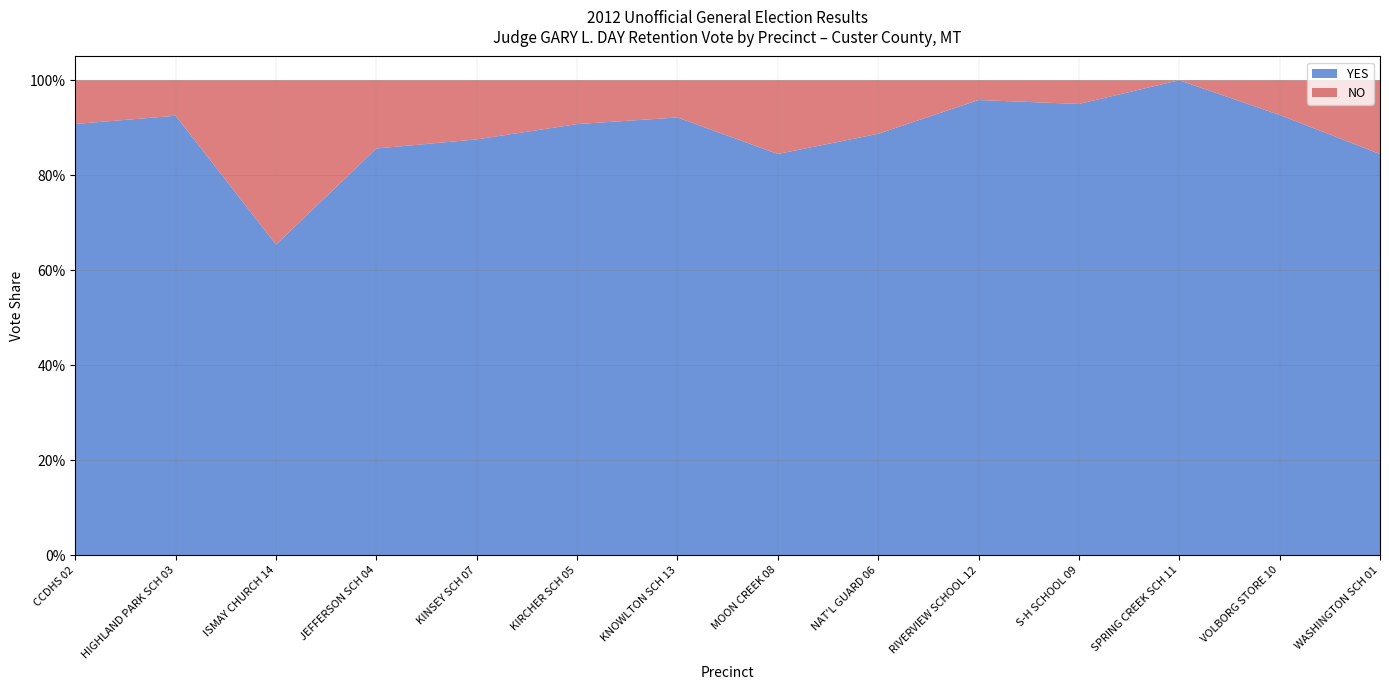

Reading left to right, list all the values displayed in this chart.

YES: CCDHS 02=828	HIGHLAND PARK SCH 03=1027	ISMAY CHURCH 14=17	JEFFERSON SCH 04=810	KINSEY SCH 07=274	KIRCHER SCH 05=226	KNOWLTON SCH 13=47	MOON CREEK 08=87	NAT'L GUARD 06=409	RIVERVIEW SCHOOL 12=23	S-H SCHOOL 09=19	SPRING CREEK SCH 11=26	VOLBORG STORE 10=38	WASHINGTON SCH 01=761
NO: CCDHS 02=84	HIGHLAND PARK SCH 03=83	ISMAY CHURCH 14=9	JEFFERSON SCH 04=136	KINSEY SCH 07=39	KIRCHER SCH 05=23	KNOWLTON SCH 13=4	MOON CREEK 08=16	NAT'L GUARD 06=52	RIVERVIEW SCHOOL 12=1	S-H SCHOOL 09=1	SPRING CREEK SCH 11=0	VOLBORG STORE 10=3	WASHINGTON SCH 01=140